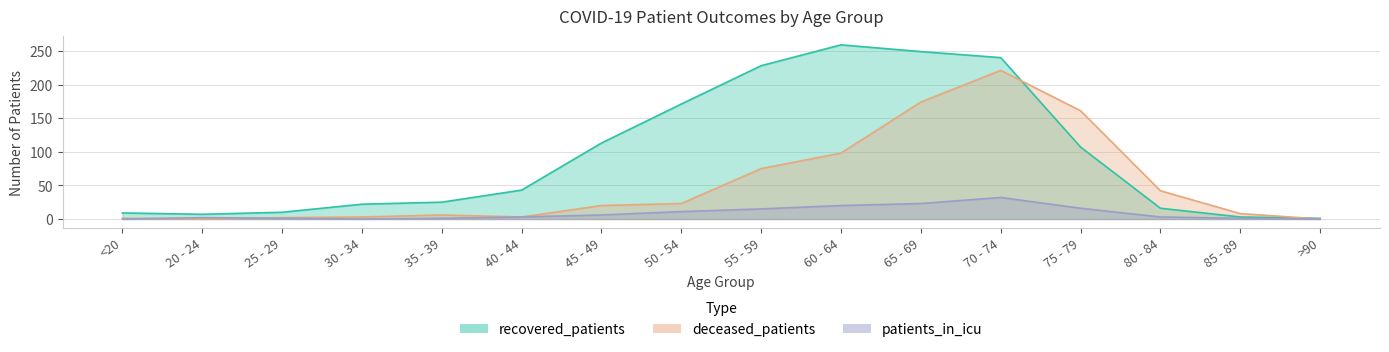

Reading left to right, list all the values displayed in this chart.

recovered_patients: 9	7	10	22	25	43	113	171	228	259	249	240	107	16	3	1
deceased_patients: 1	0	2	3	6	3	20	23	75	98	174	221	161	42	8	0
patients_in_icu: 0	2	1	0	1	3	6	11	15	20	23	32	16	3	1	0